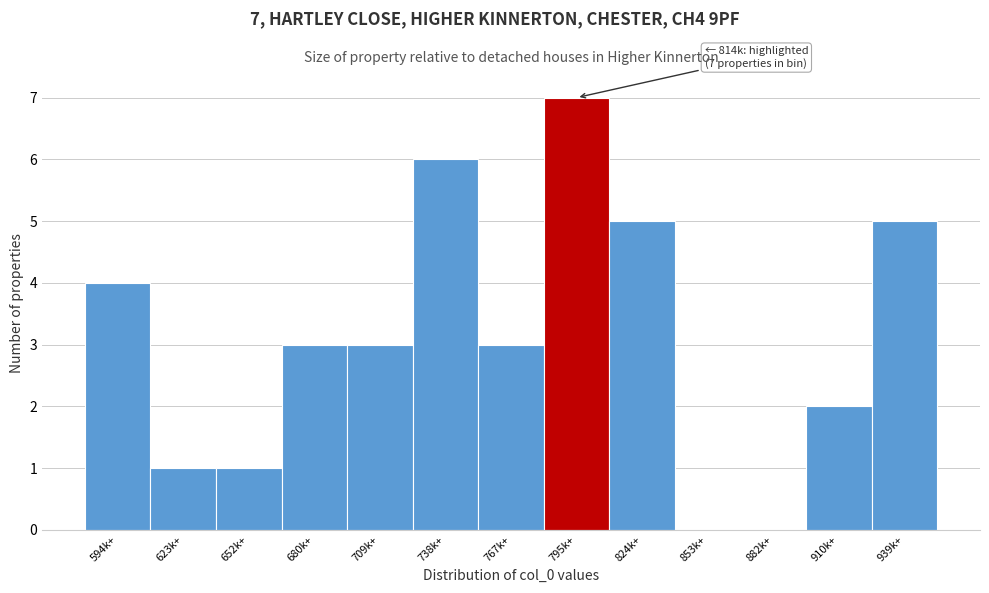

Reading left to right, list all the values displayed in this chart.

594k+=4	623k+=1	652k+=1	680k+=3	709k+=3	738k+=6	767k+=3	795k+=7	824k+=5	853k+=0	882k+=0	910k+=2	939k+=5